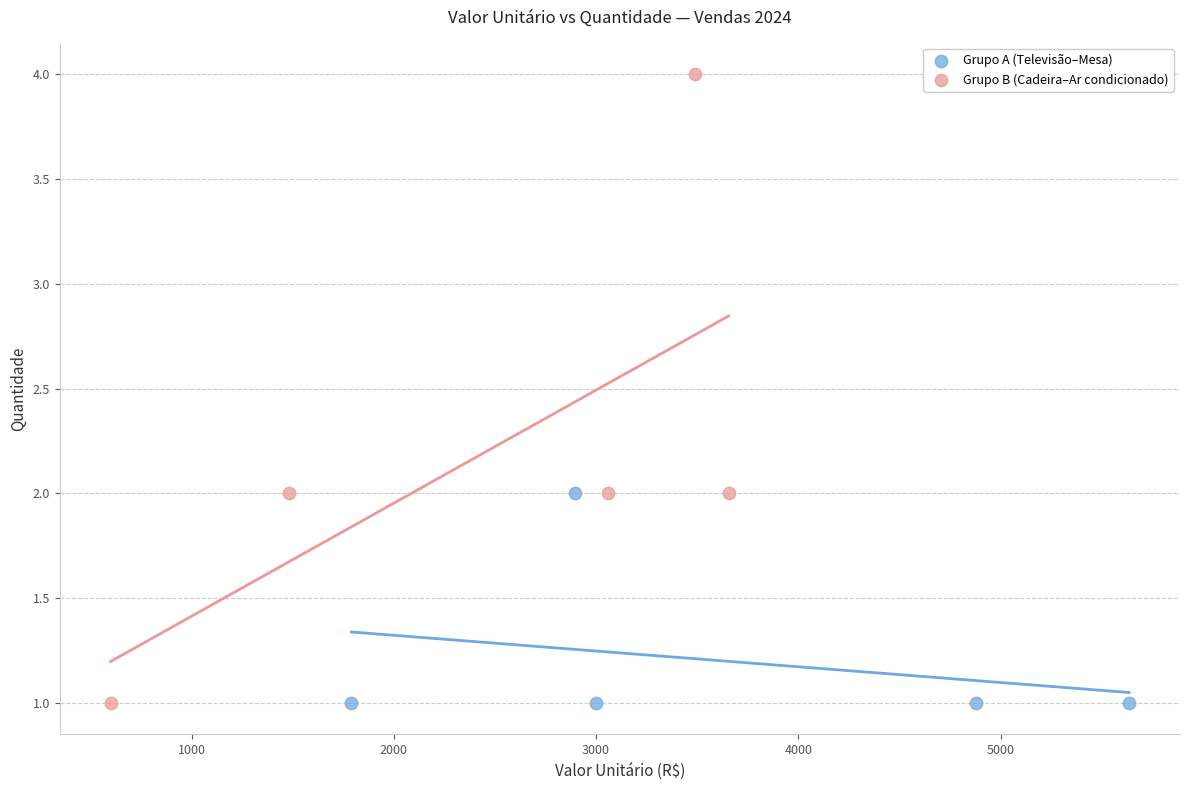

Which series contains the highest Y value?

Grupo B (Cadeira–Ar condicionado)